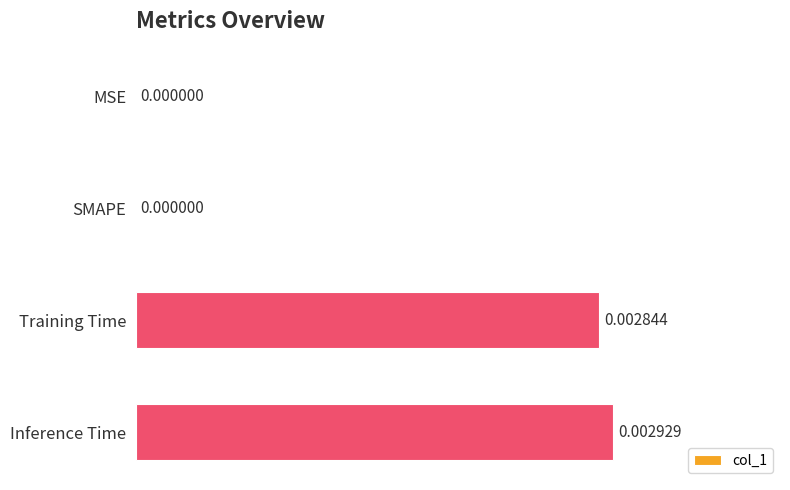

Which label corresponds to the largest value in the chart?

Inference Time